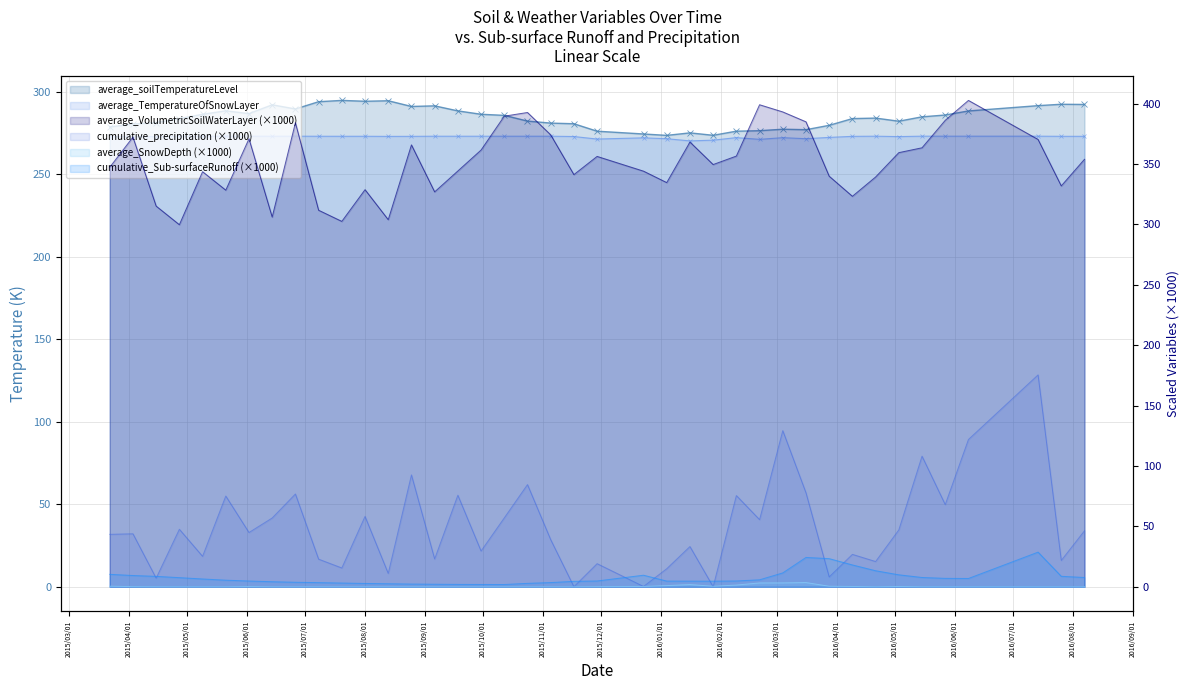

How many values in the cumulative_Sub-surfaceRunoff series exceed 5?

20